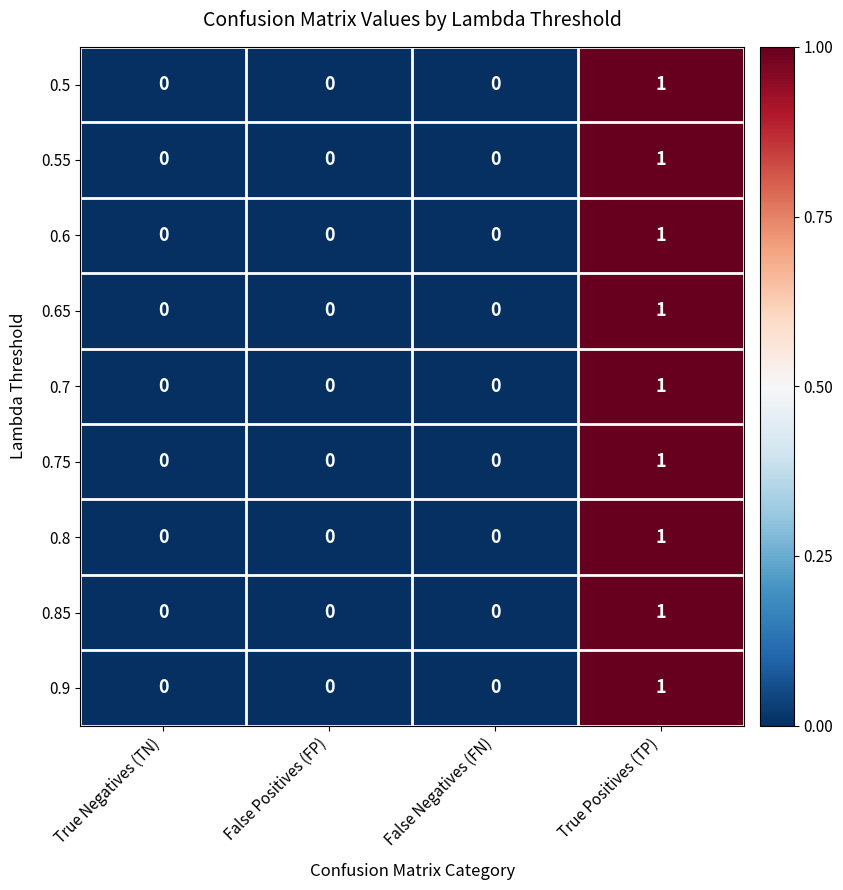

At which category is the sum across all series the highest?

True Positives (TP)